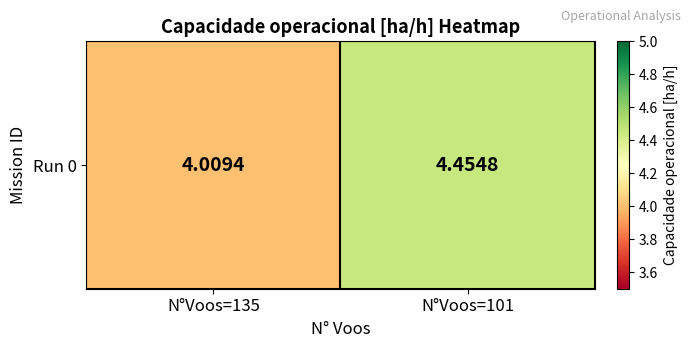

True or false: the data shows 4.0 at N°Voos=135.

True